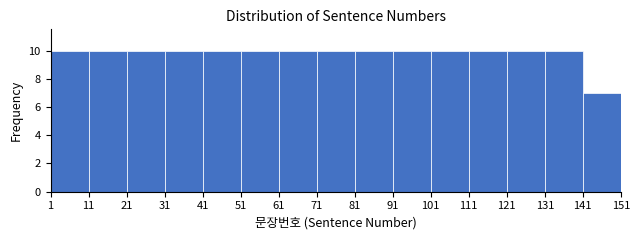

Reading left to right, transcribe this chart: for each bar, give the range it covers on the x-axis and its height. The values are not printed on the chart, so give them approximately, as read against the axis.

1 to 11: 10
11 to 21: 10
21 to 31: 10
31 to 41: 10
41 to 51: 10
51 to 61: 10
61 to 71: 10
71 to 81: 10
81 to 91: 10
91 to 101: 10
101 to 111: 10
111 to 121: 10
121 to 131: 10
131 to 141: 10
141 to 151: 7